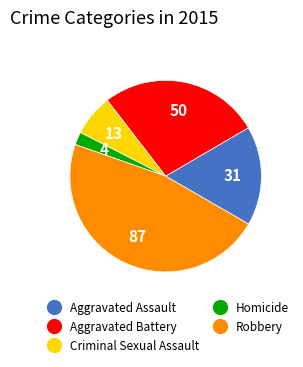

Combined, do Aggravated Assault and Homicide account for over 50%?

No